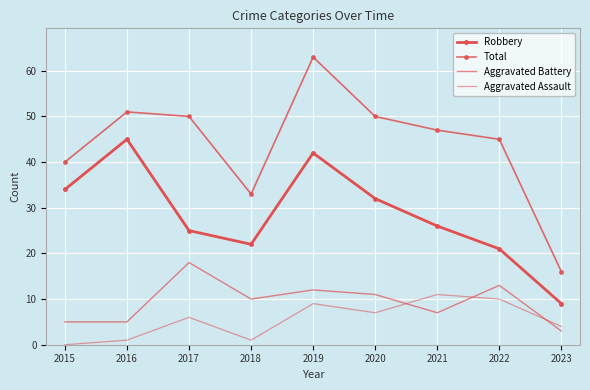

At how many categories does at least one series exceed 16?

8